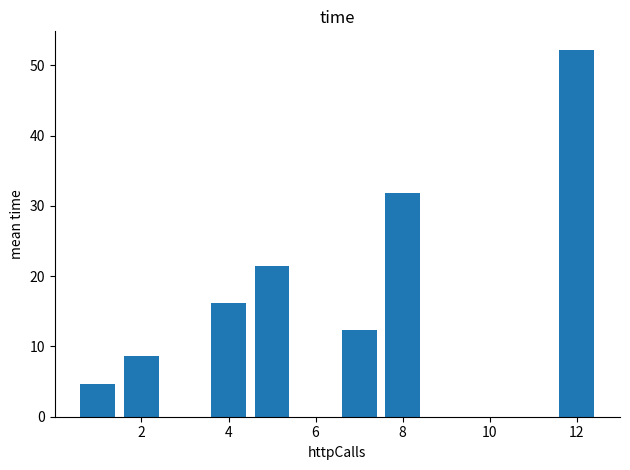

What is the minimum value shown in the chart?

4.7